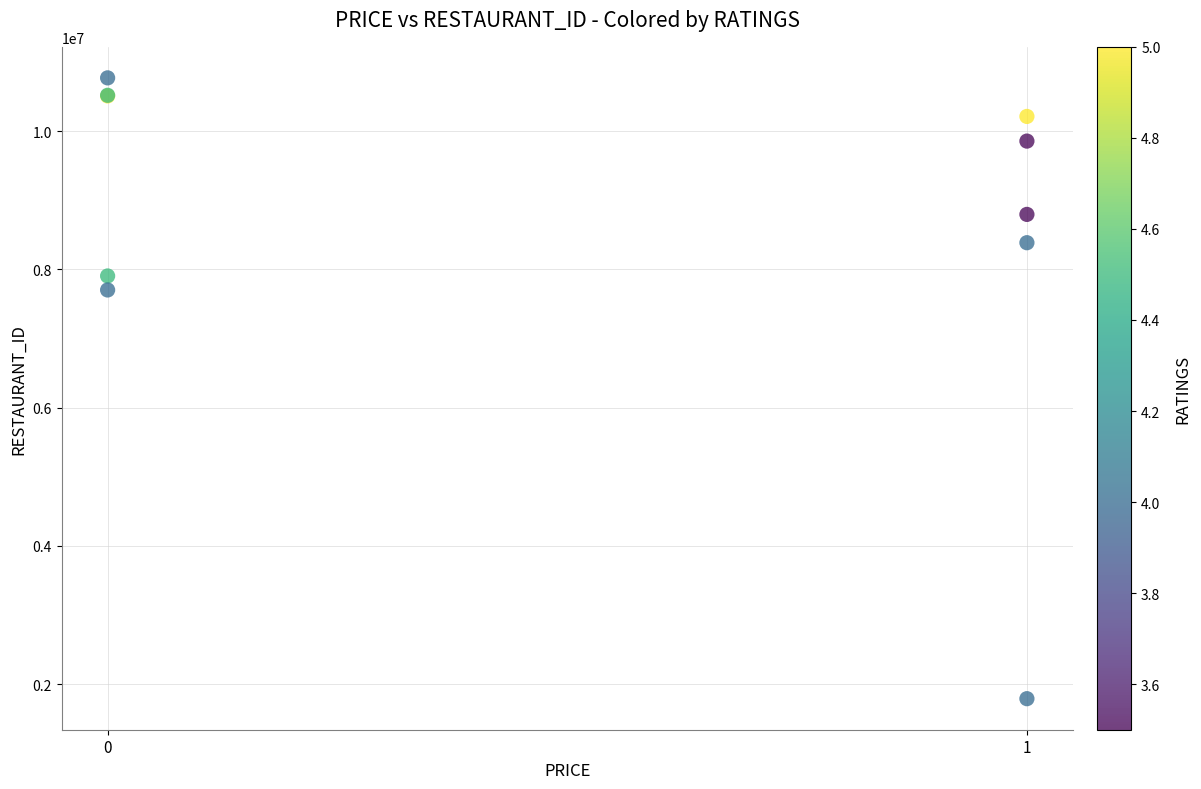

What Y value in the scatter plot is closest to 6280495?

7702449